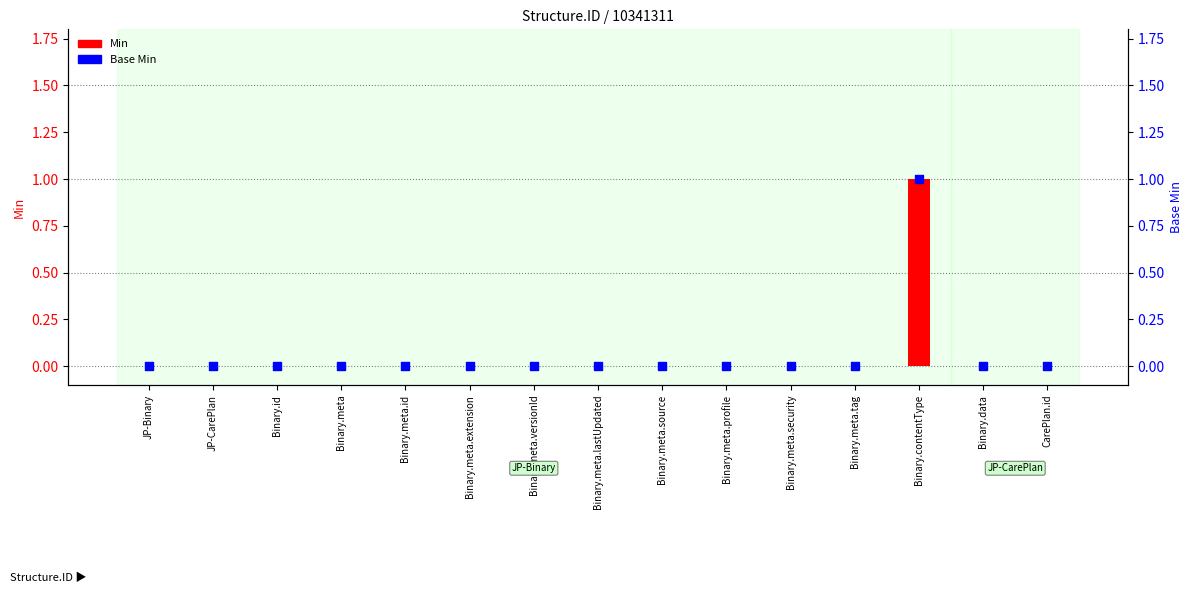

Which series has the largest total across all categories?

Min